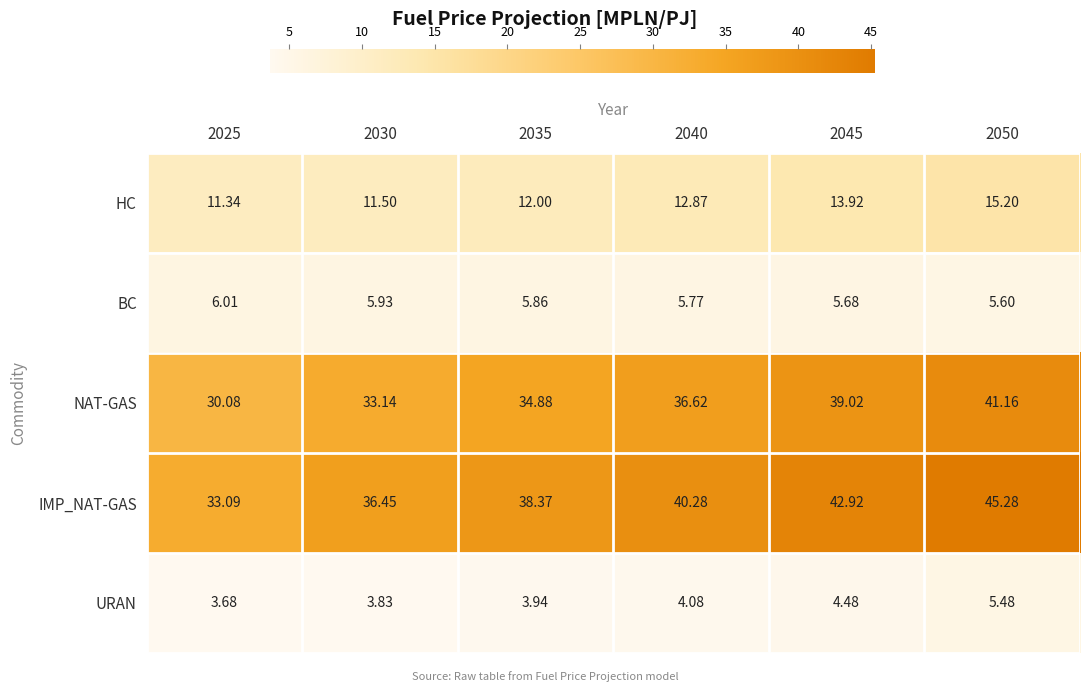

Which series has the largest total across all categories?

IMP_NAT-GAS